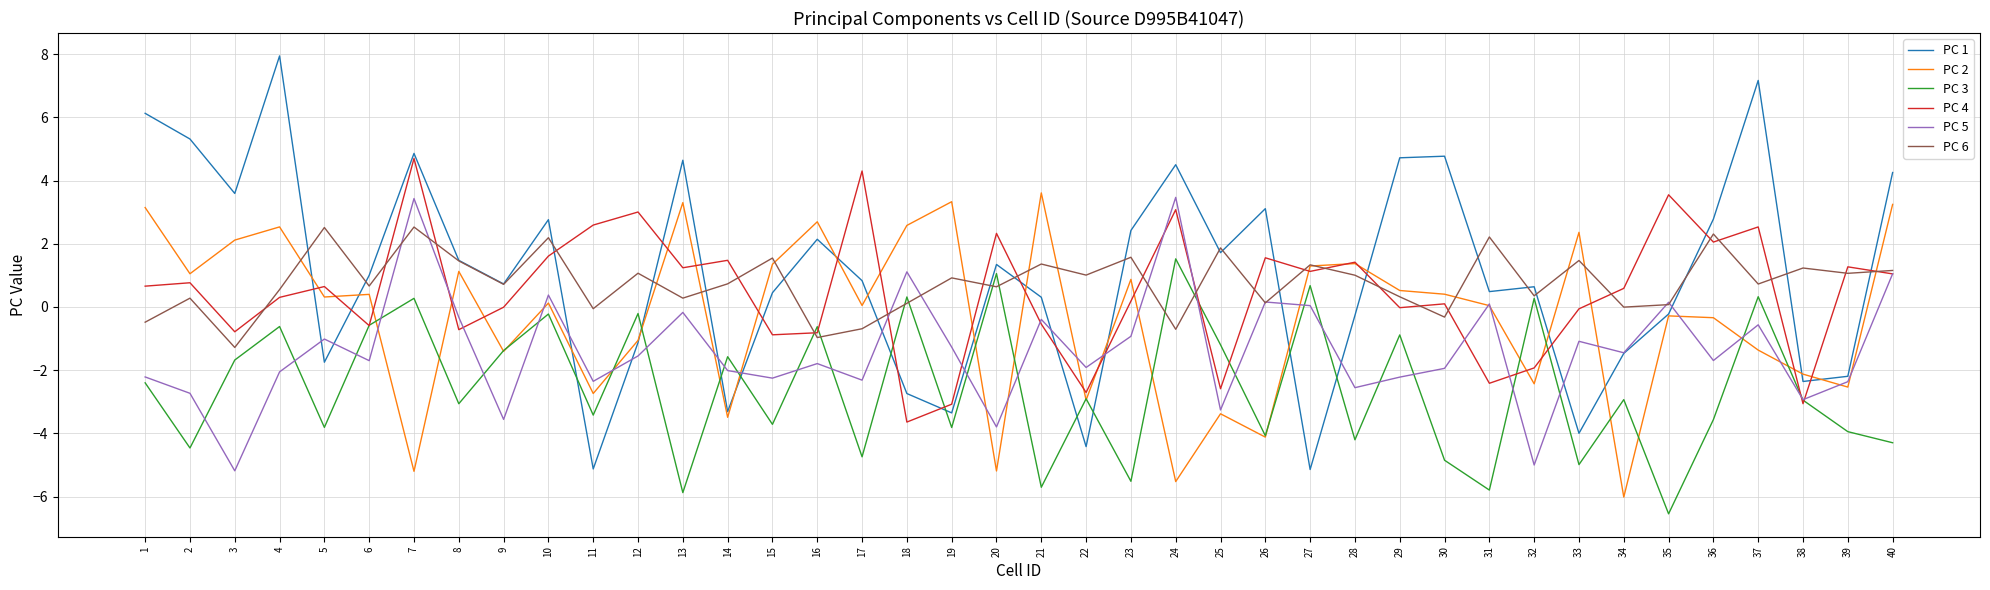

How many lines are shown in the chart?

6